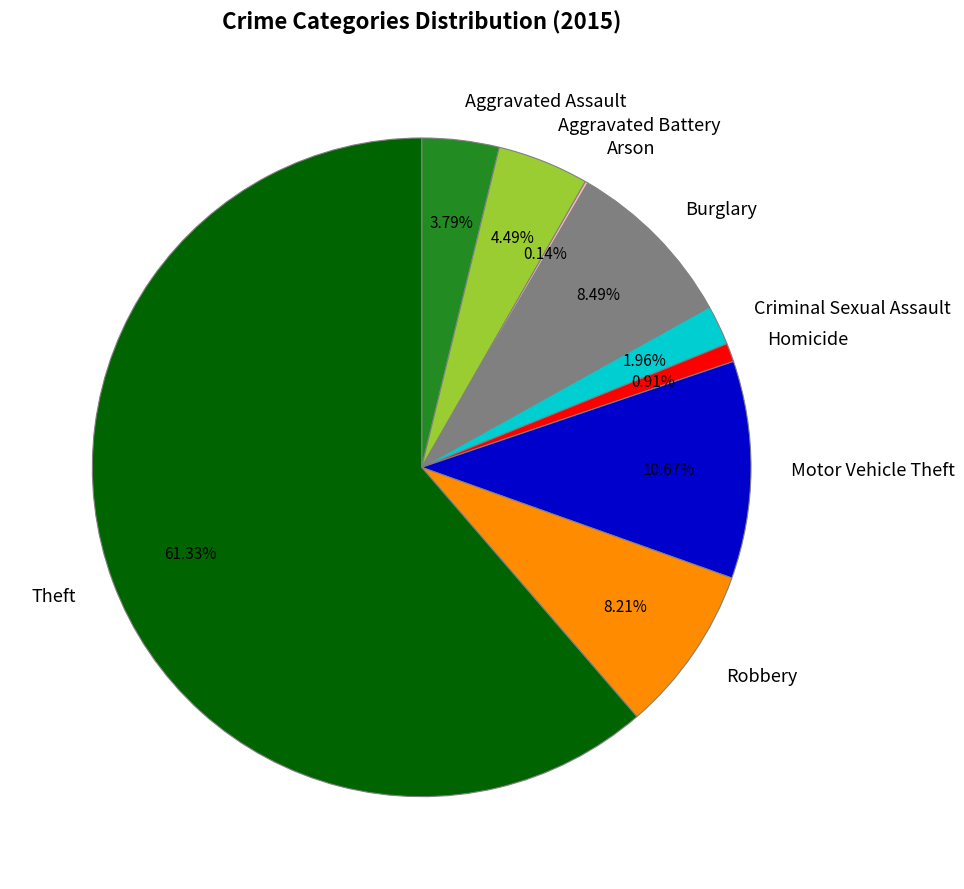

Is the sum of Aggravated Assault and Homicide greater than half?

No